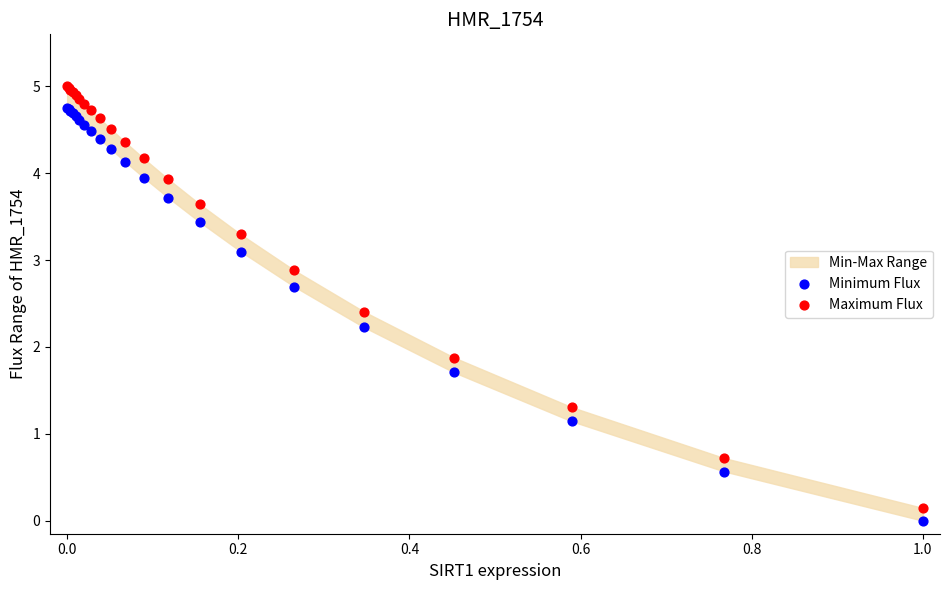

Which series has the largest Y range (max minus min)?

Maximum Flux